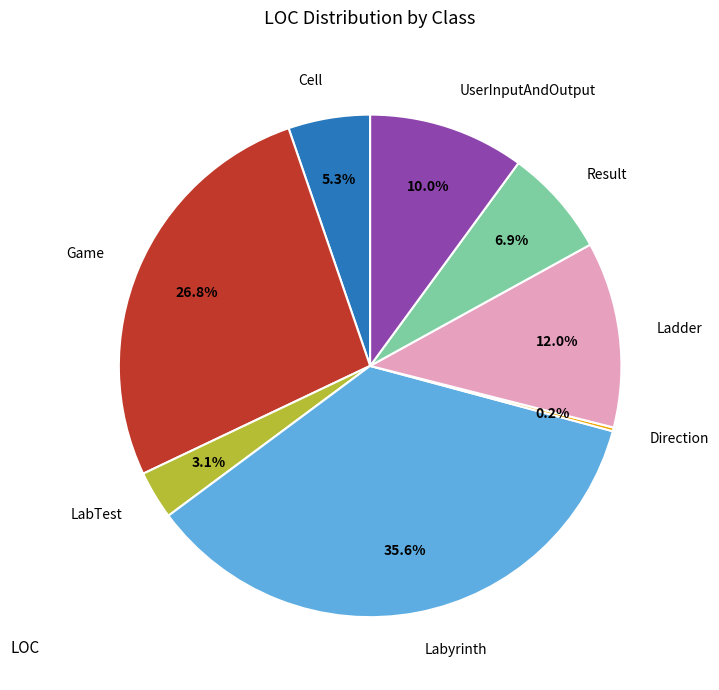

Is there a majority slice in this chart?

No